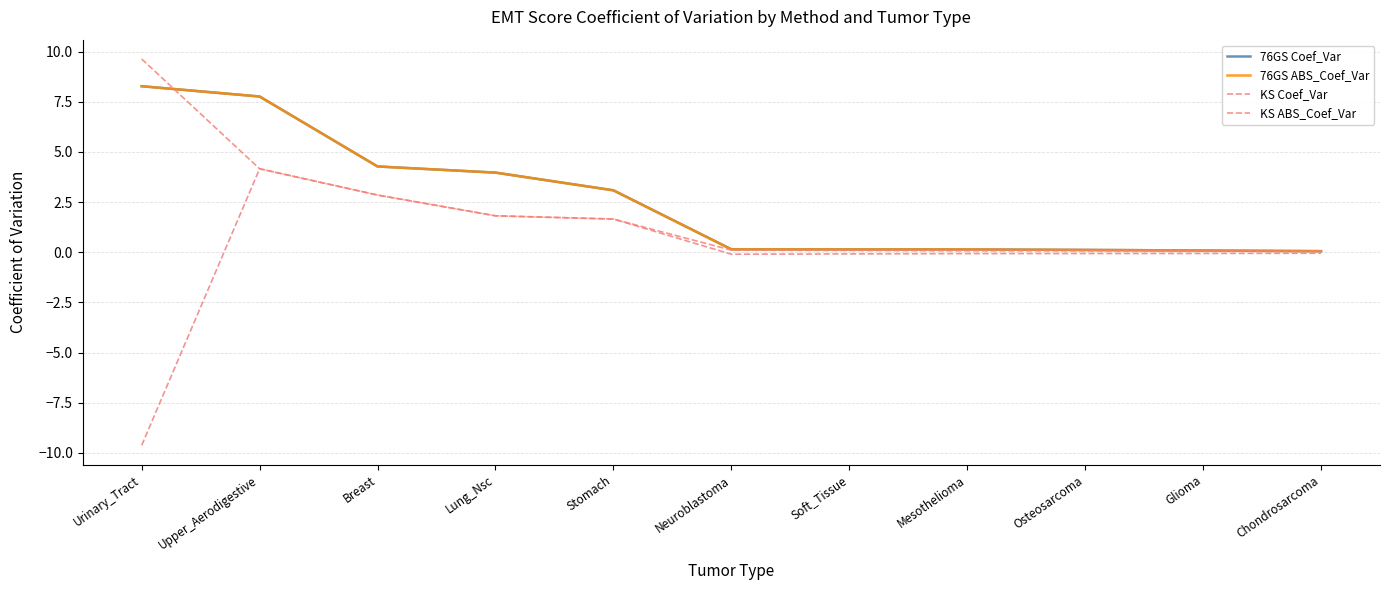

Does the chart display data point markers on the line(s)?

No